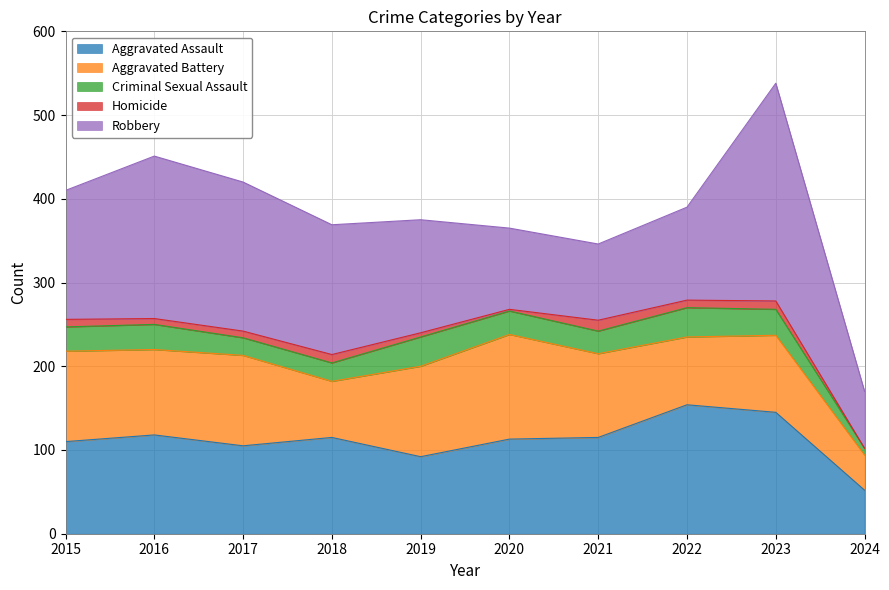

What are all the series names shown in the legend?

Aggravated Assault, Aggravated Battery, Criminal Sexual Assault, Homicide, Robbery